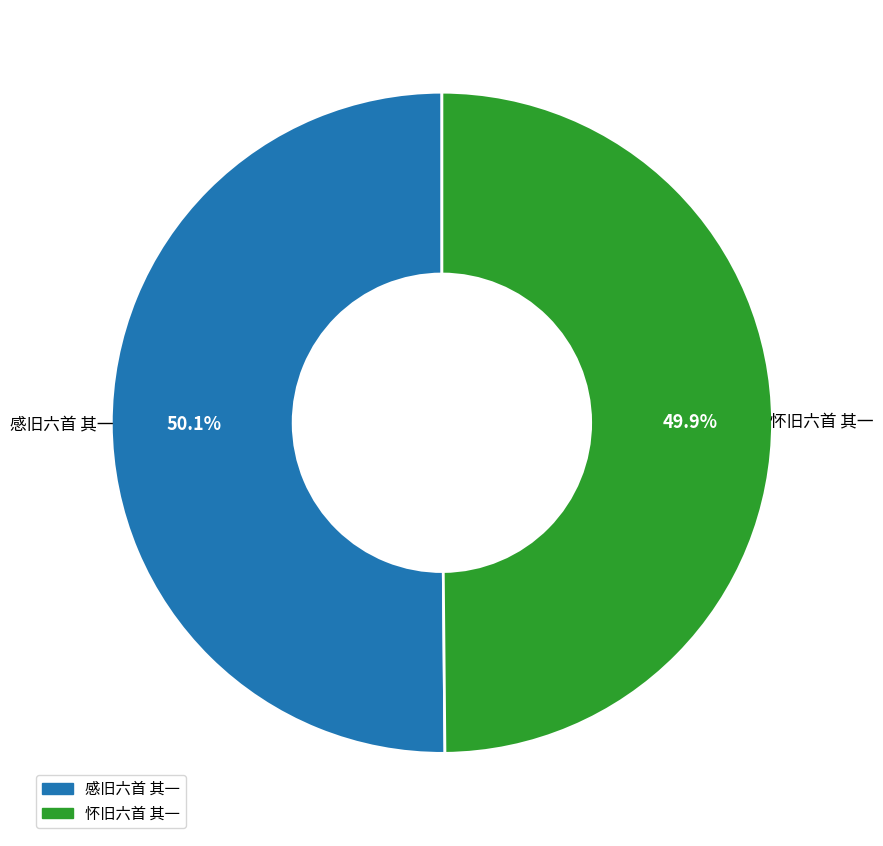

Is there a majority slice in this chart?

Yes